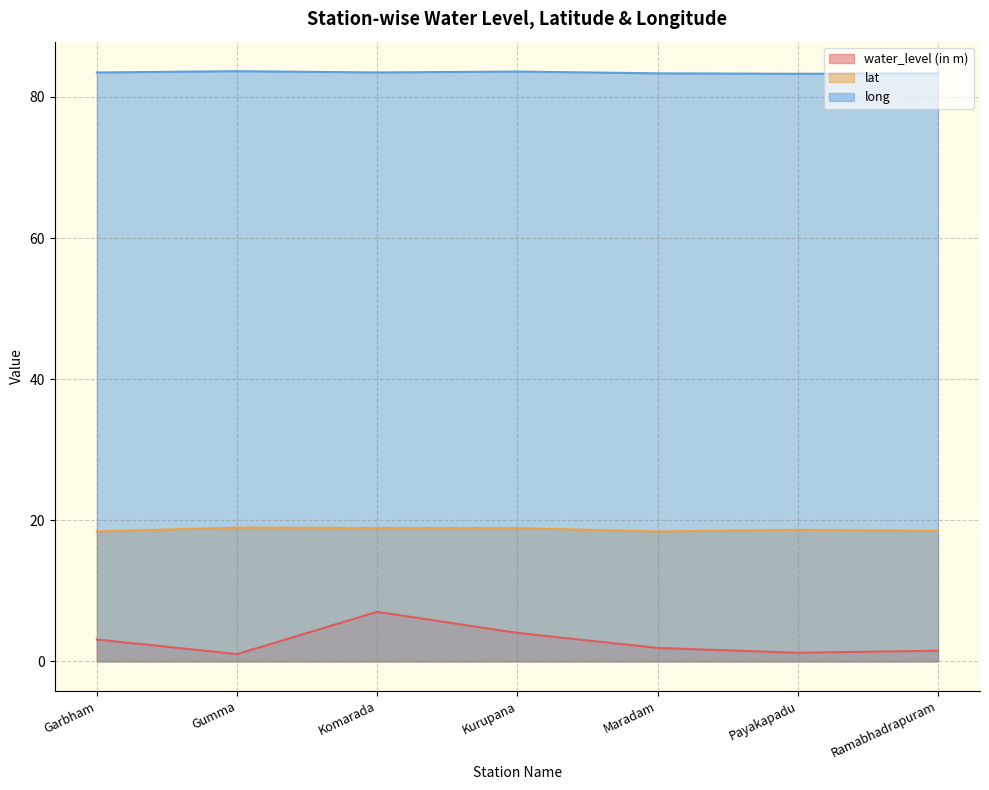

What is the average value of the water_level (in m) series?

2.8